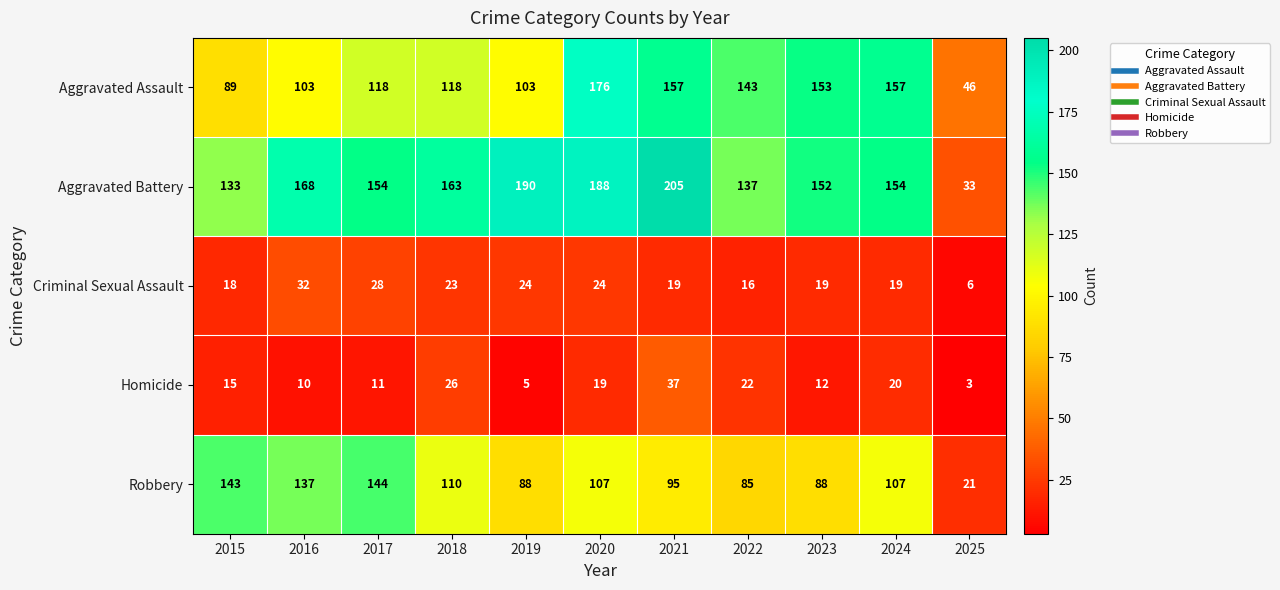

Which series has the widest spread of values?

Aggravated Battery